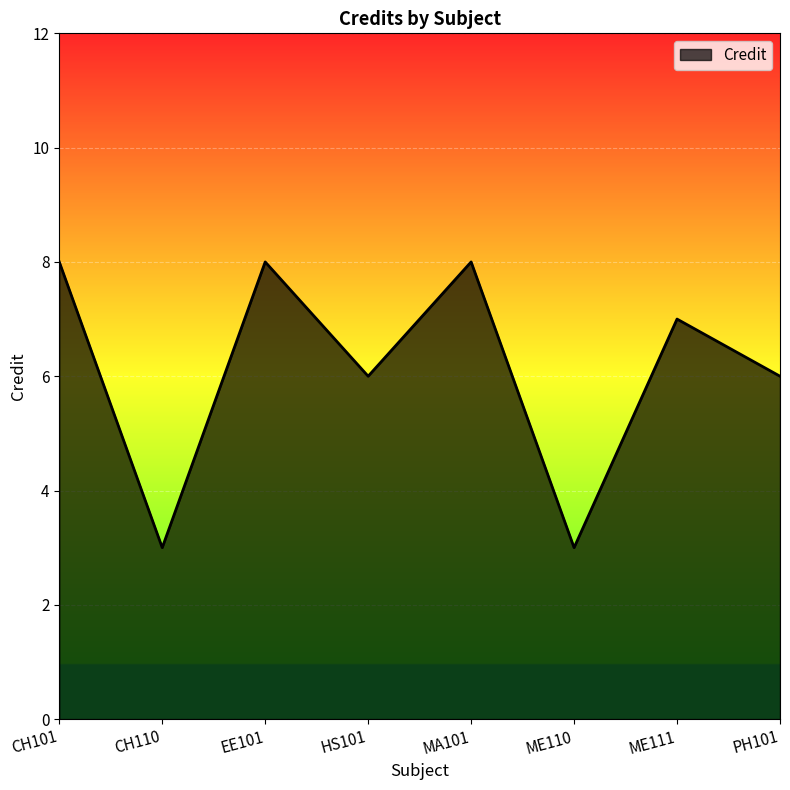

Does the chart display data point markers on the line(s)?

No